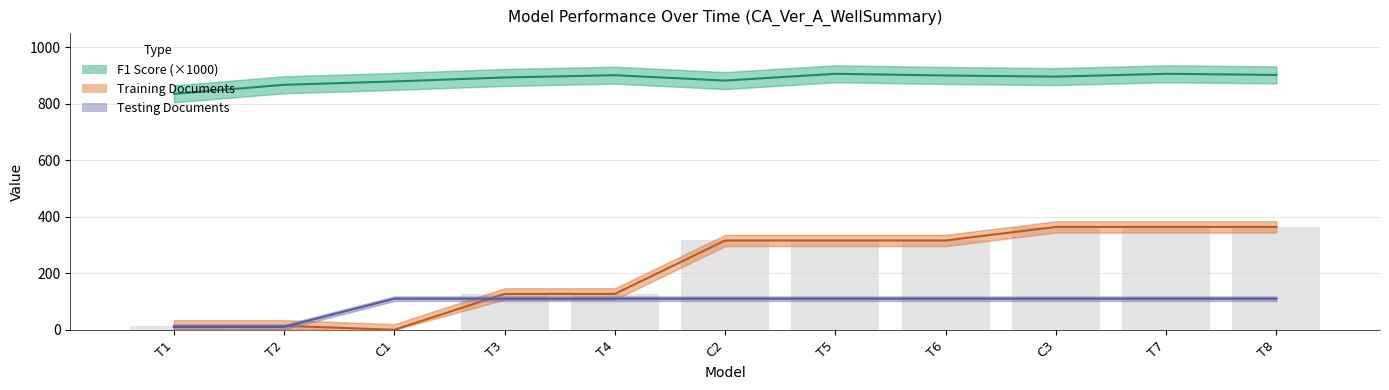

Is it true that Training Documents equals 161 at C1?

False